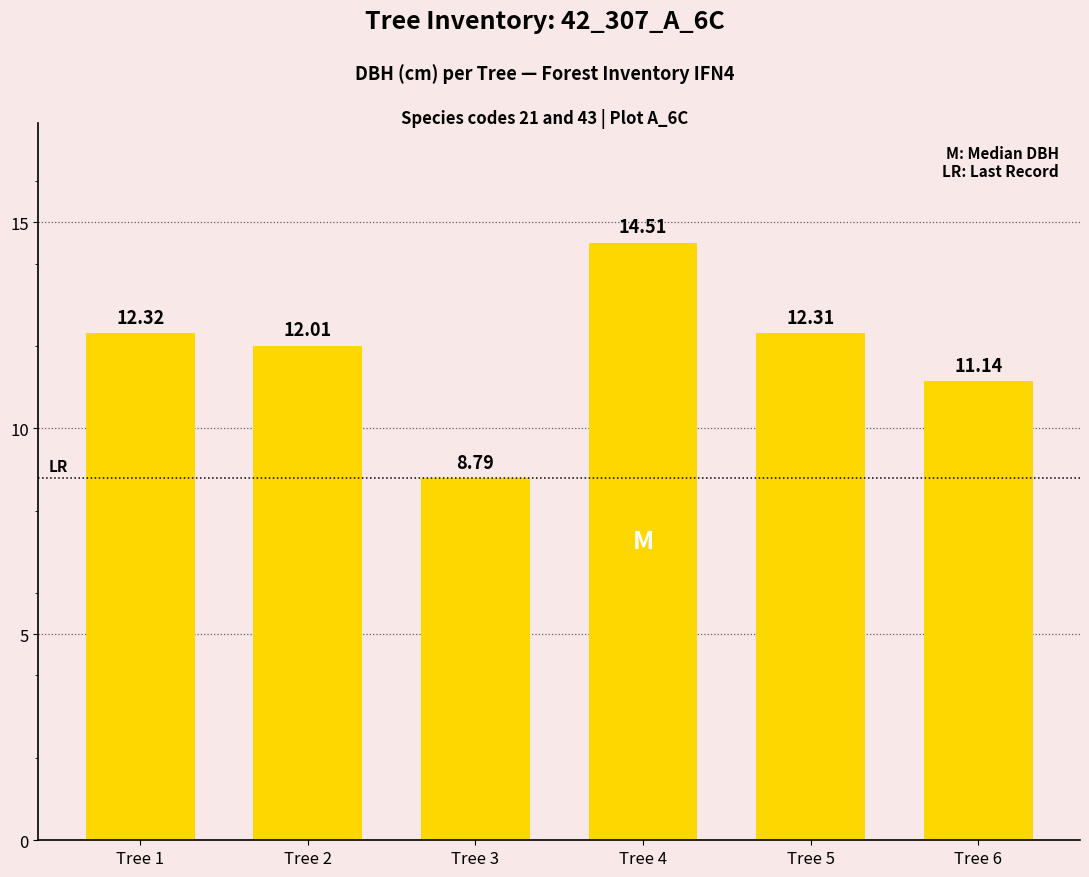

Which label corresponds to the largest value in the chart?

Tree 4